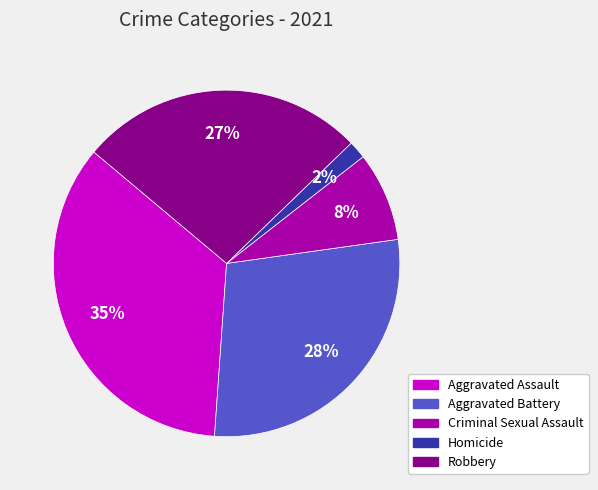

Is the sum of Criminal Sexual Assault and Aggravated Assault greater than half?

No